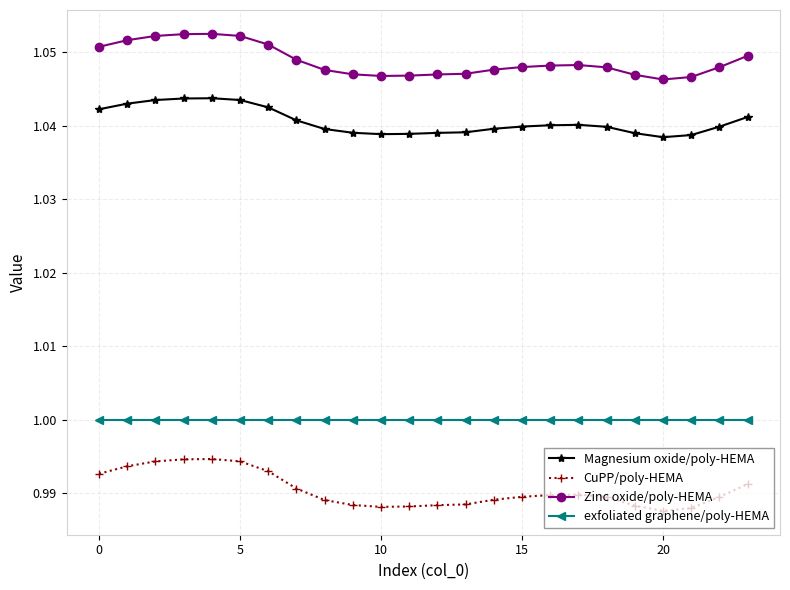

Which series has the widest spread of values?

CuPP/poly-HEMA